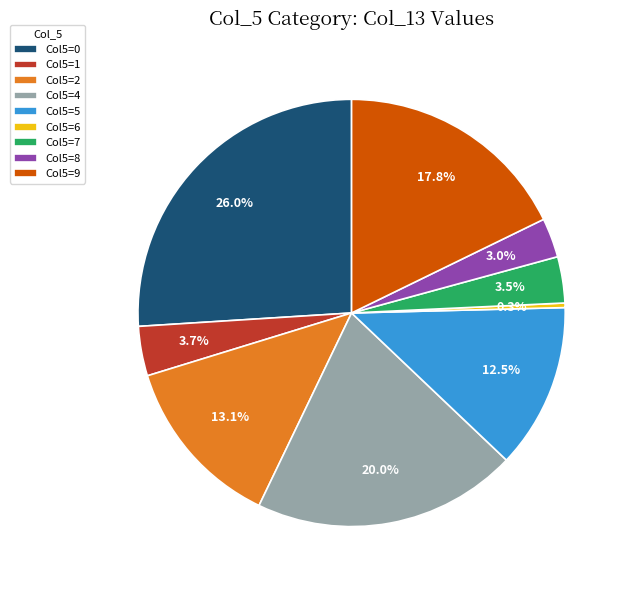

Which has a higher value, Col5=2 or Col5=4?

Col5=4